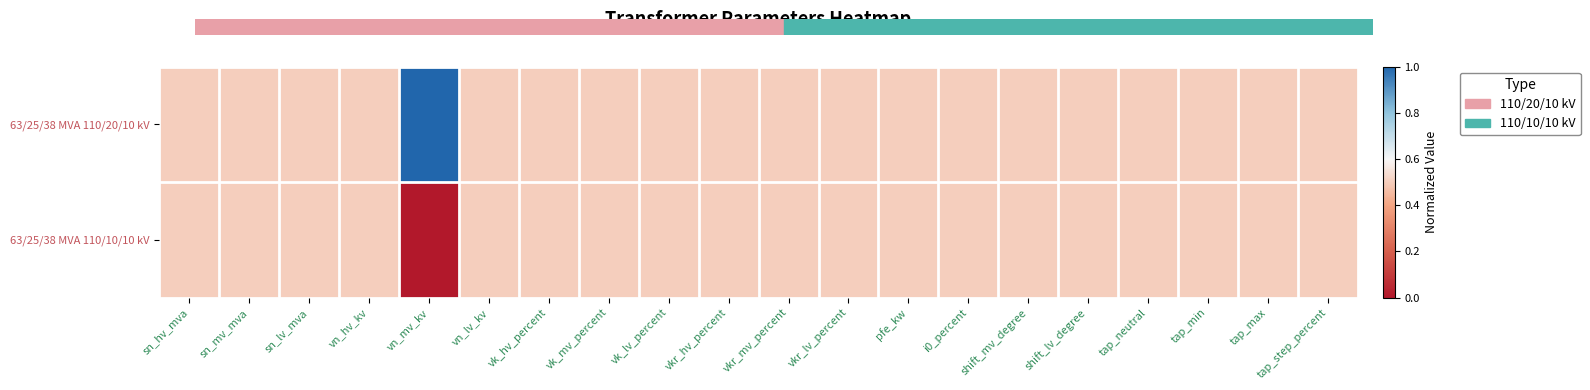

Reading left to right, extract all data points from this chart.

63/25/38 MVA 110/20/10 kV: sn_hv_mva=0.5	sn_mv_mva=0.5	sn_lv_mva=0.5	vn_hv_kv=0.5	vn_mv_kv=1.0	vn_lv_kv=0.5	vk_hv_percent=0.5	vk_mv_percent=0.5	vk_lv_percent=0.5	vkr_hv_percent=0.5	vkr_mv_percent=0.5	vkr_lv_percent=0.5	pfe_kw=0.5	i0_percent=0.5	shift_mv_degree=0.5	shift_lv_degree=0.5	tap_neutral=0.5	tap_min=0.5	tap_max=0.5	tap_step_percent=0.5
63/25/38 MVA 110/10/10 kV: sn_hv_mva=0.5	sn_mv_mva=0.5	sn_lv_mva=0.5	vn_hv_kv=0.5	vn_mv_kv=0.0	vn_lv_kv=0.5	vk_hv_percent=0.5	vk_mv_percent=0.5	vk_lv_percent=0.5	vkr_hv_percent=0.5	vkr_mv_percent=0.5	vkr_lv_percent=0.5	pfe_kw=0.5	i0_percent=0.5	shift_mv_degree=0.5	shift_lv_degree=0.5	tap_neutral=0.5	tap_min=0.5	tap_max=0.5	tap_step_percent=0.5